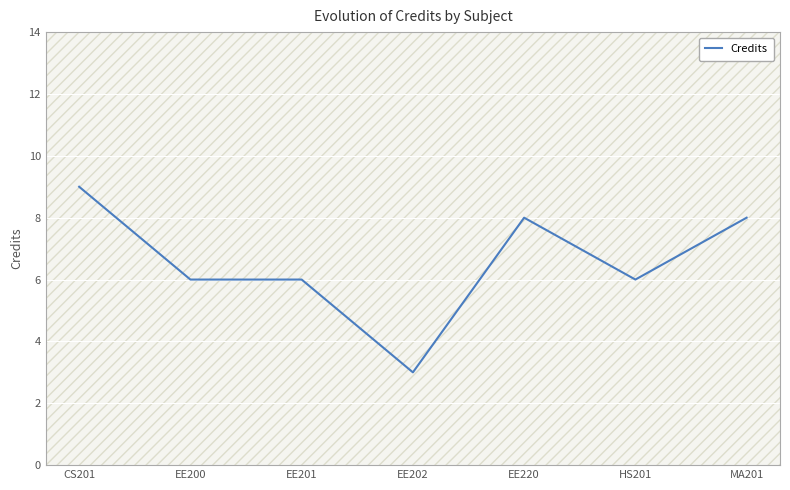

What is the approximate value at MA201?

8